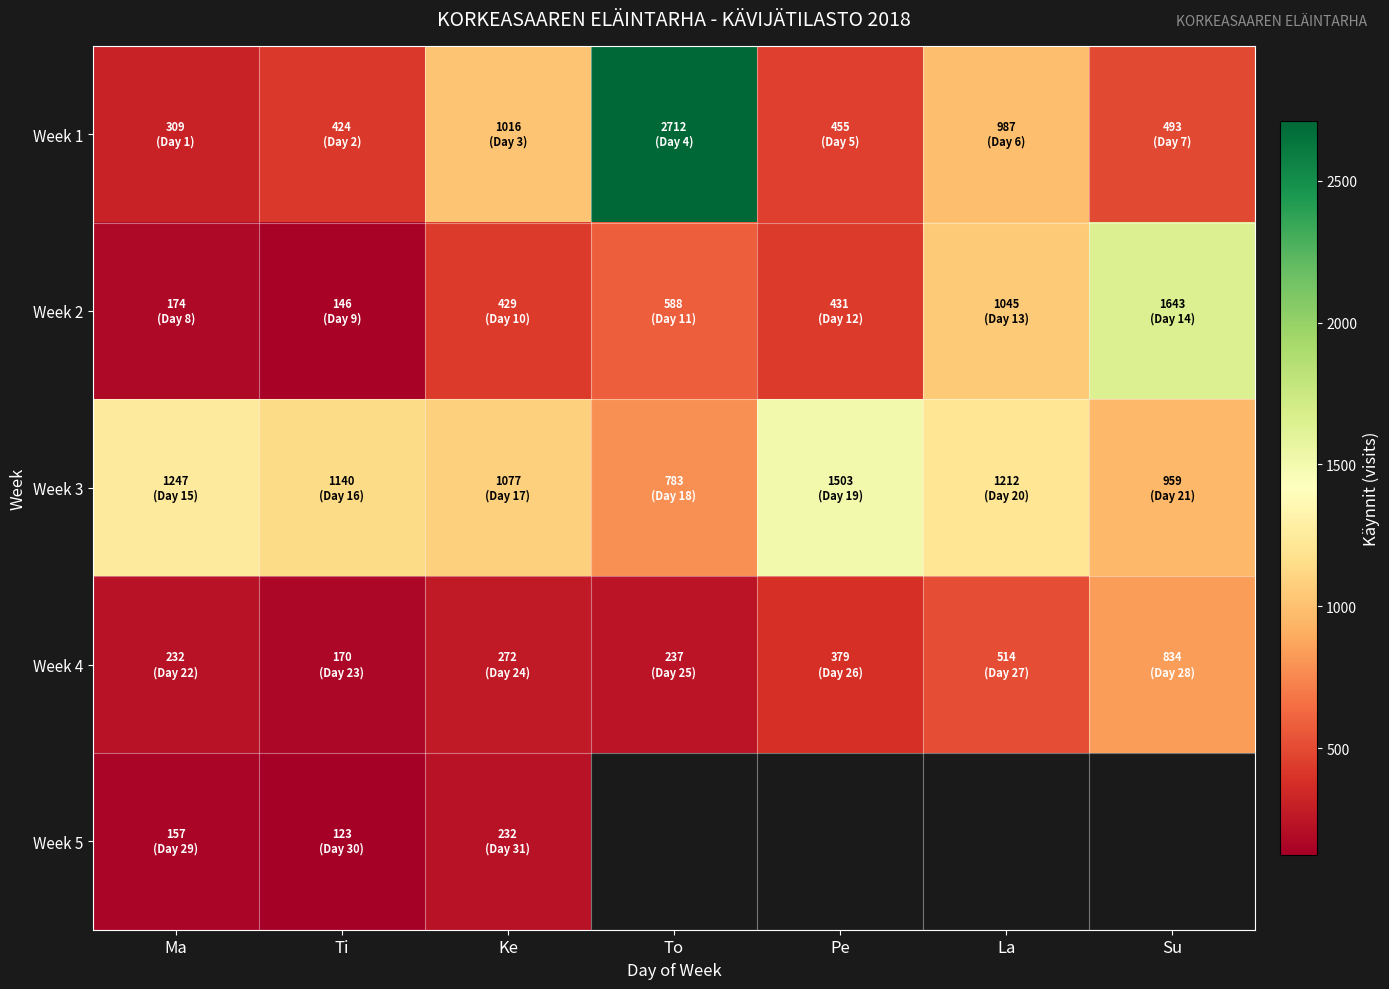

Which series has the largest range (max minus min)?

Week 1